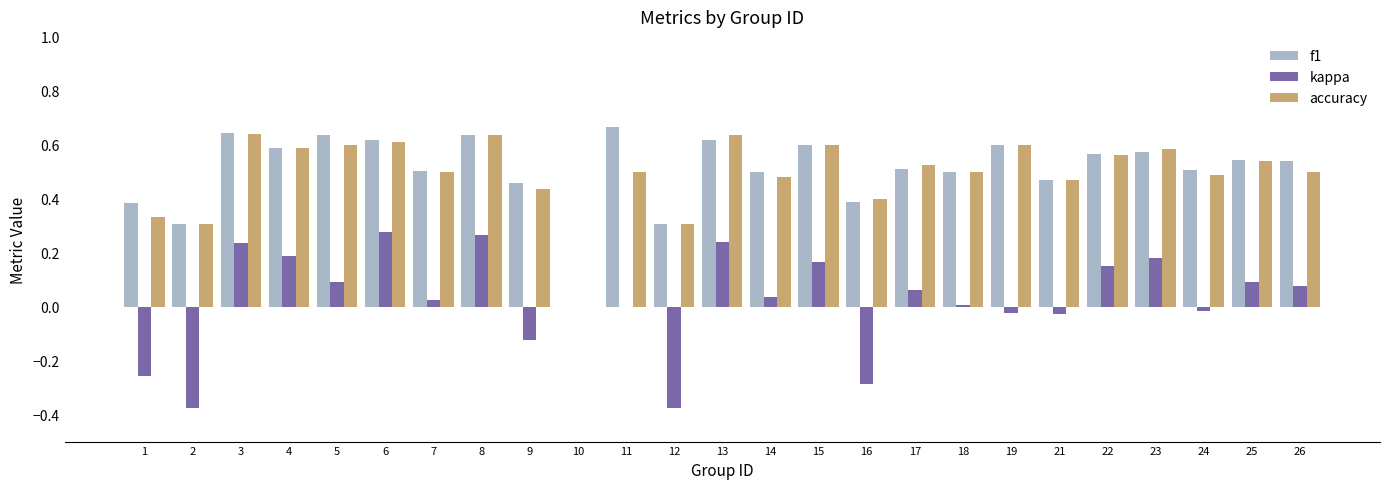

How many f1 values are between 0 and 1?

25